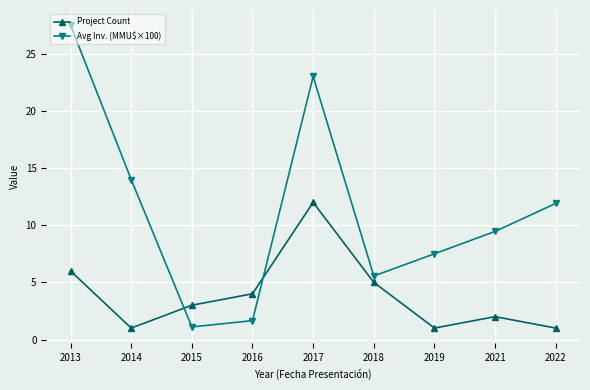

Rank the series at 2019 from lowest to highest value.

Project Count, Avg Inv. (MMU$×100)